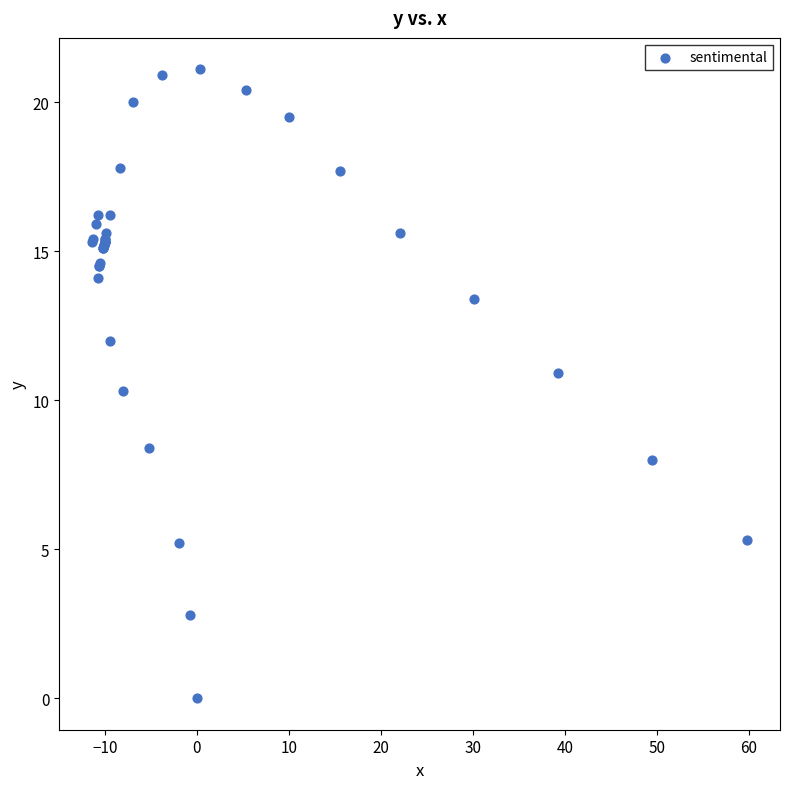

What Y value in the scatter plot is closest to 10?

10.3